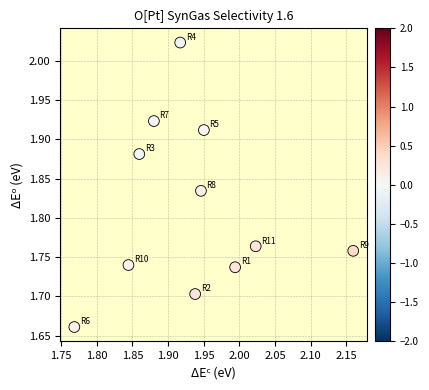

What is the range of X values (max minus min)?

0.4